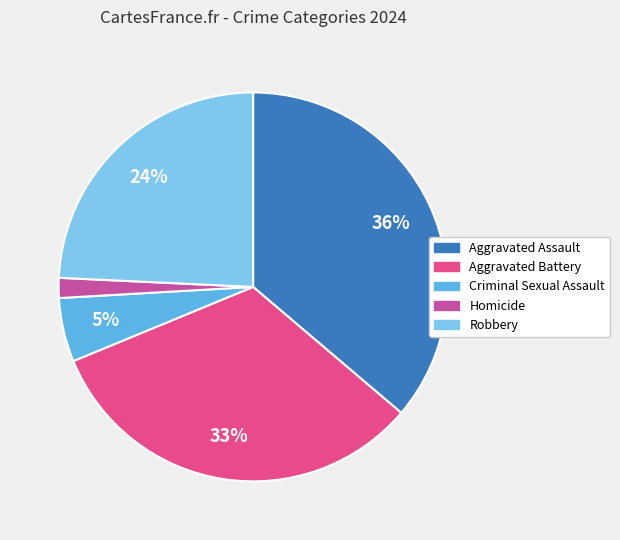

Is there any slice that represents more than half of the pie?

No